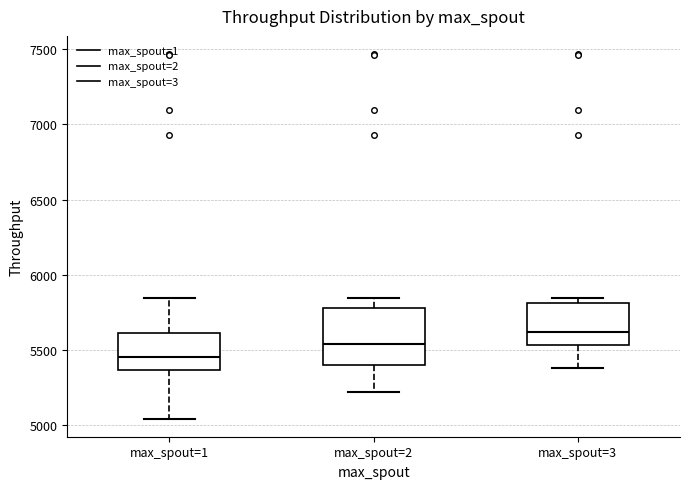

Reading left to right, read every box against the y-axis: the position of its median line, the range the box covers, and the ends of its whiskers. The values are not printed on the chart, so give them approximately, as read against the axis.

max_spout=1: median 5450, box 5350 to 5600, whiskers 5050 to 5850
max_spout=2: median 5550, box 5400 to 5800, whiskers 5200 to 5850
max_spout=3: median 5600, box 5550 to 5800, whiskers 5400 to 5850